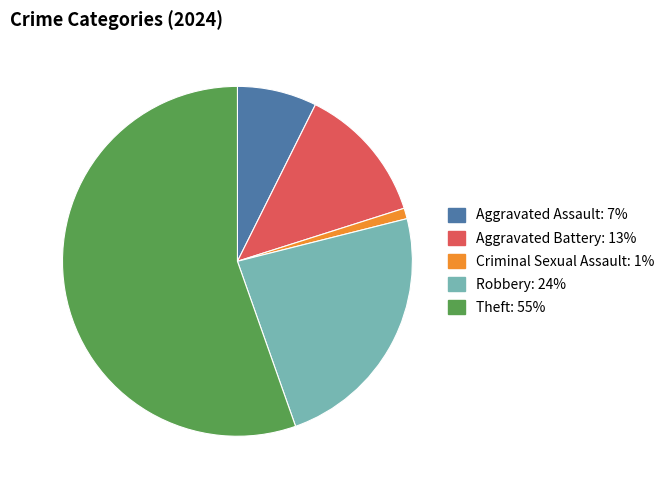

To the nearest percent, what is the difference between the largest and smallest slice percentages?

54%